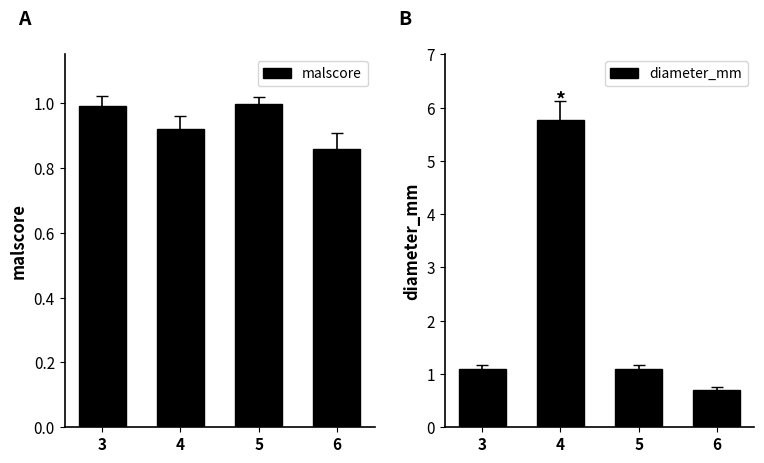

Reading left to right, list all the values displayed in this chart.

malscore: 3=1.0	4=0.9	5=1.0	6=0.9
diameter_mm: 3=1.1	4=5.8	5=1.1	6=0.7